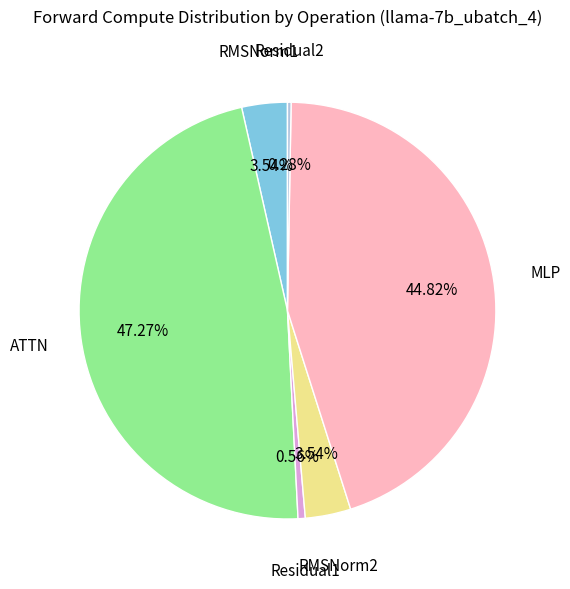

Is there any slice that represents more than half of the pie?

No